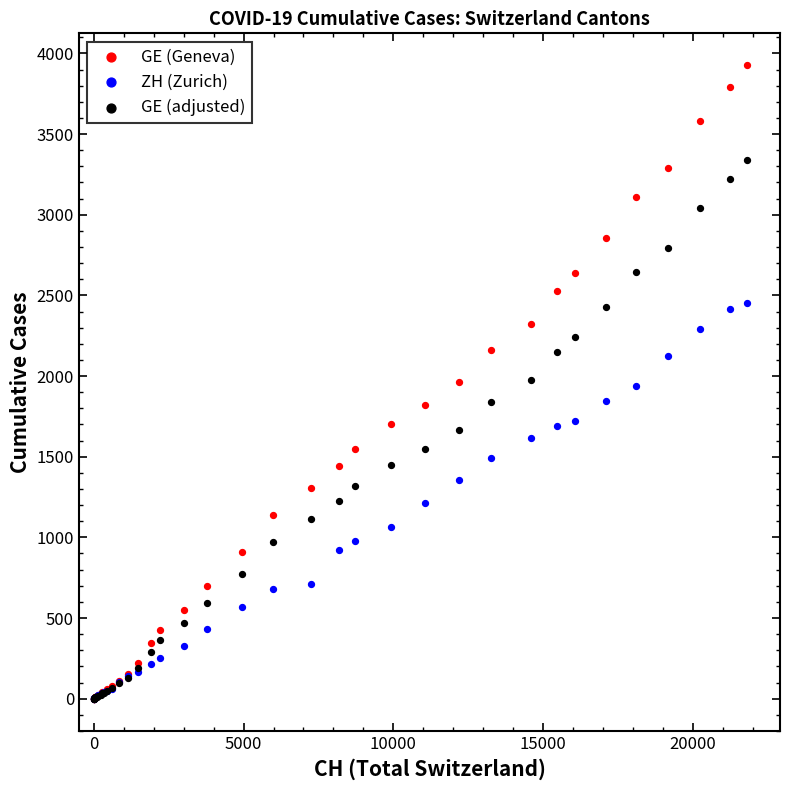

Which series has the largest Y range (max minus min)?

GE (Geneva)